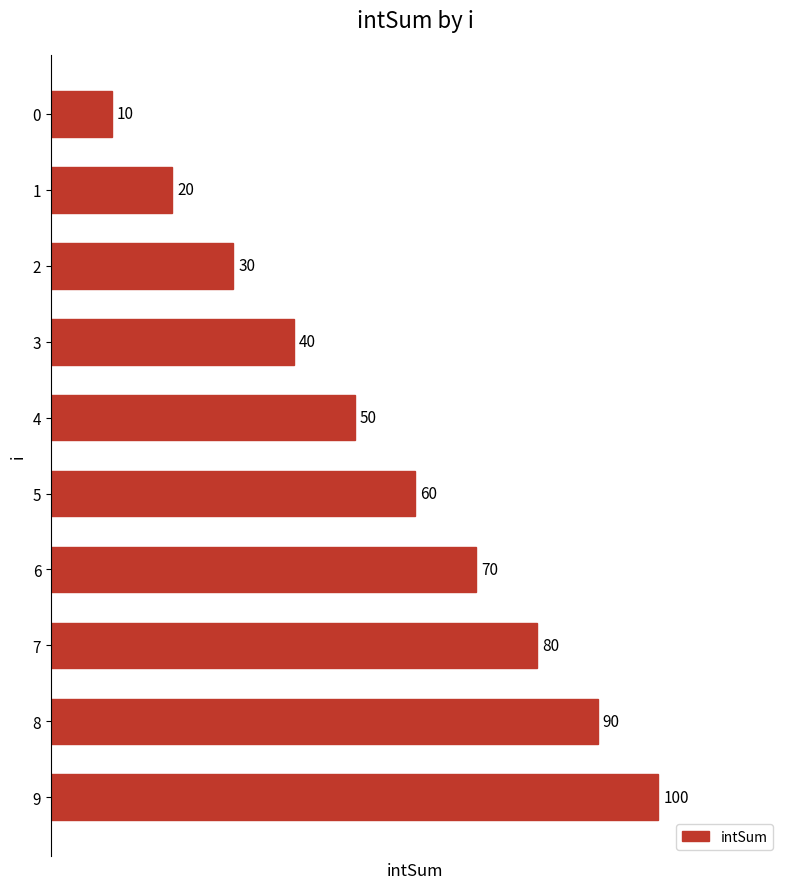

List the labels in order of value, smallest first.

0, 1, 2, 3, 4, 5, 6, 7, 8, 9